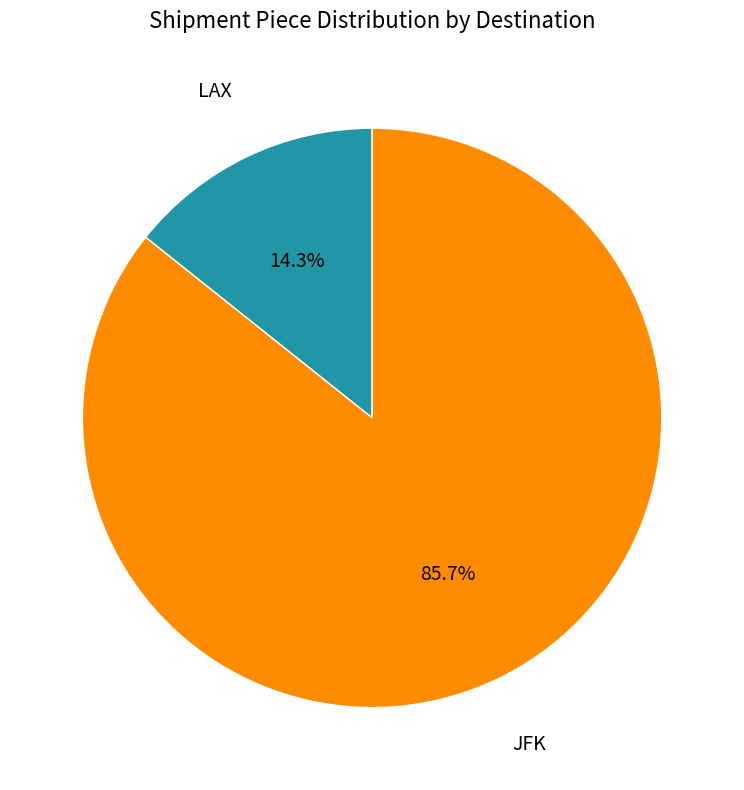

What is the largest slice in the pie chart?

JFK